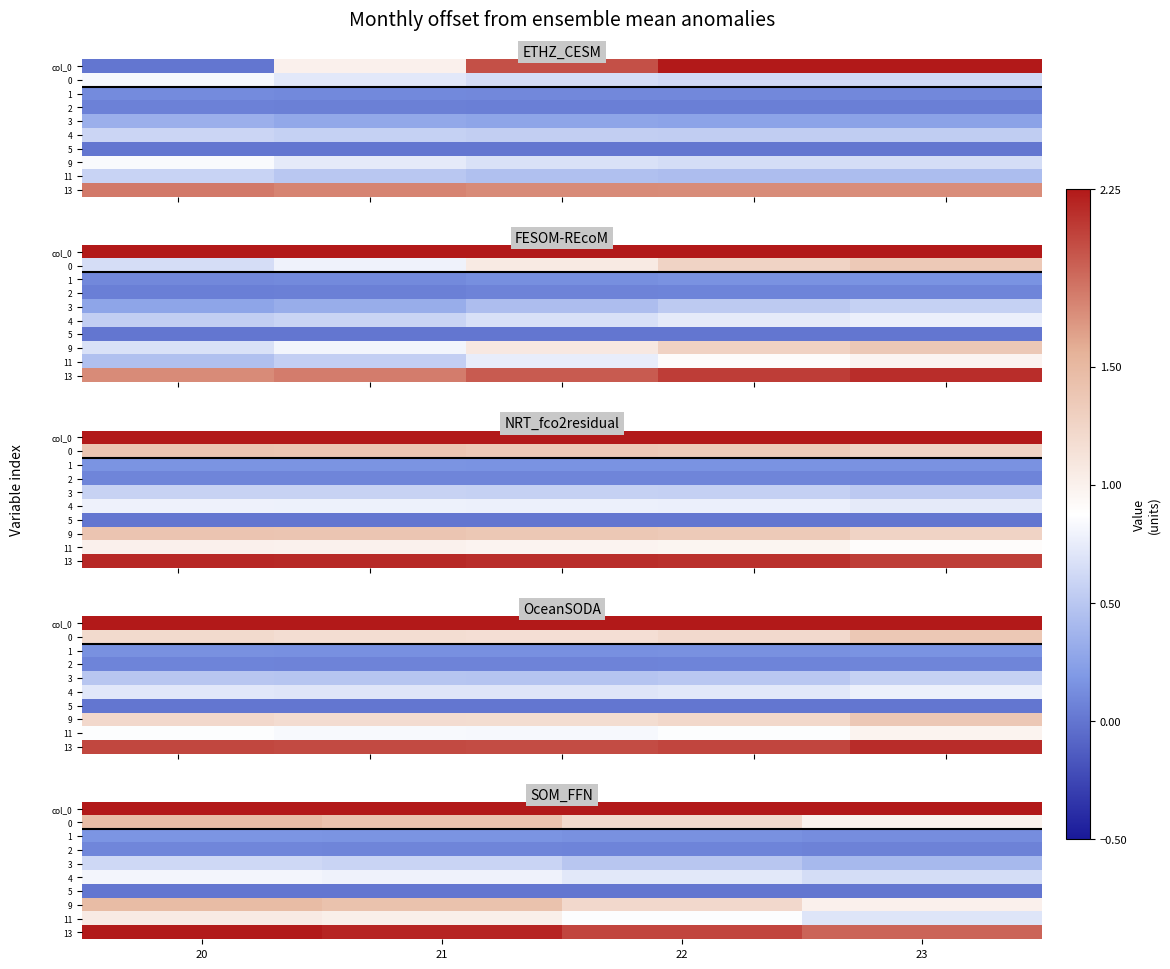

Between 22 and 23, which series saw the biggest shift?

col_0